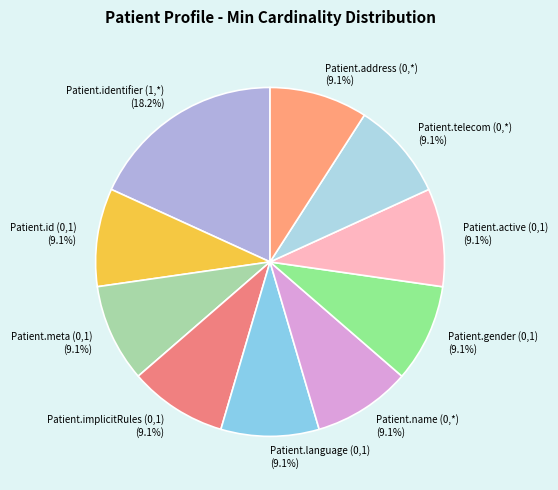

How many segments does this pie chart have?

10